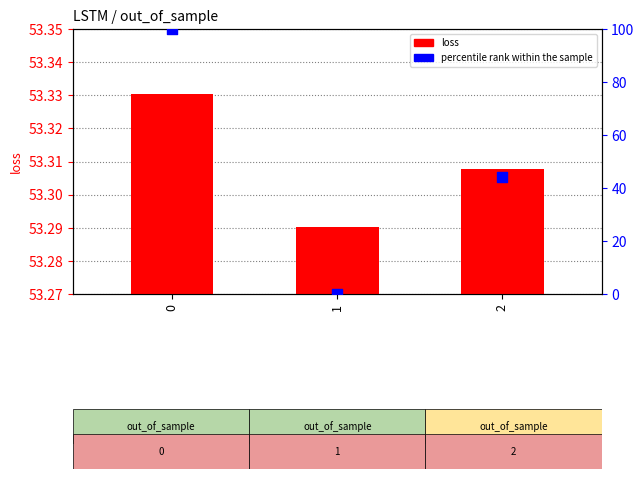

Is the value of loss at 0 greater than the value of percentile rank within the sample at 2?

Yes